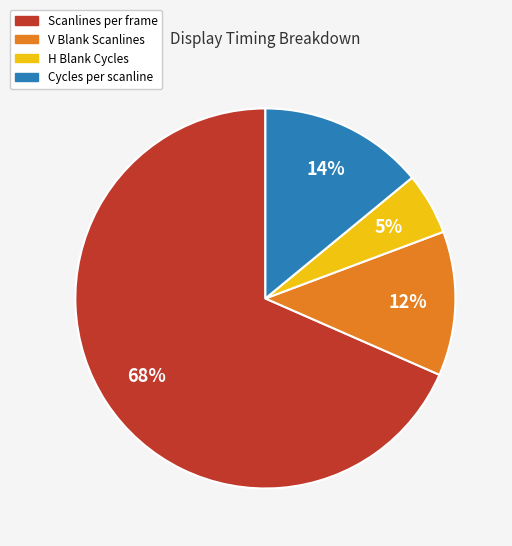

Between V Blank Scanlines and Cycles per scanline, which is larger?

Cycles per scanline